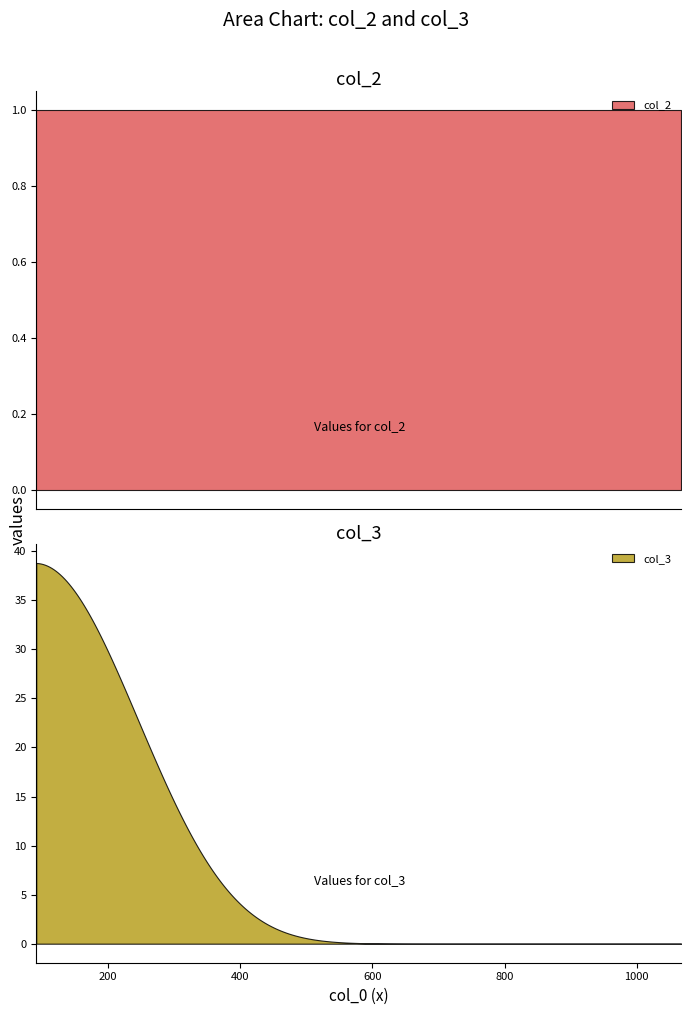

What are all the series names shown in the legend?

col_2, col_3